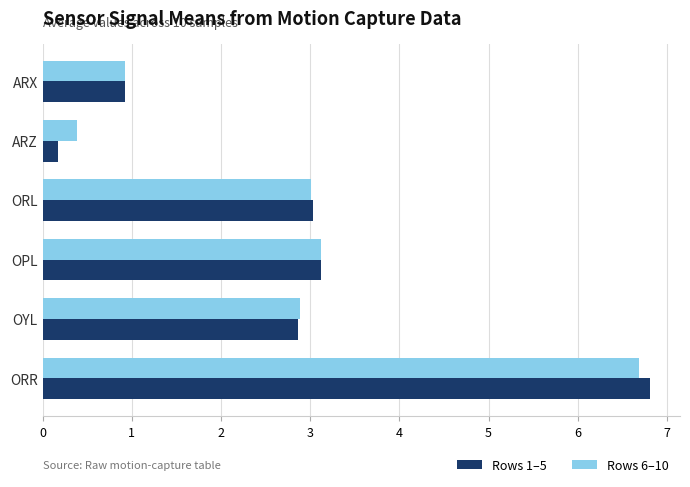

At which category is the sum across all series the highest?

ORR